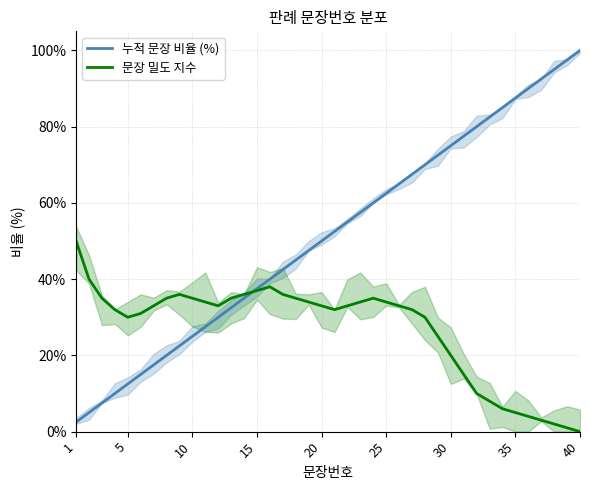

What value does the 문장 밀도 지수 series have at 17?

35.0